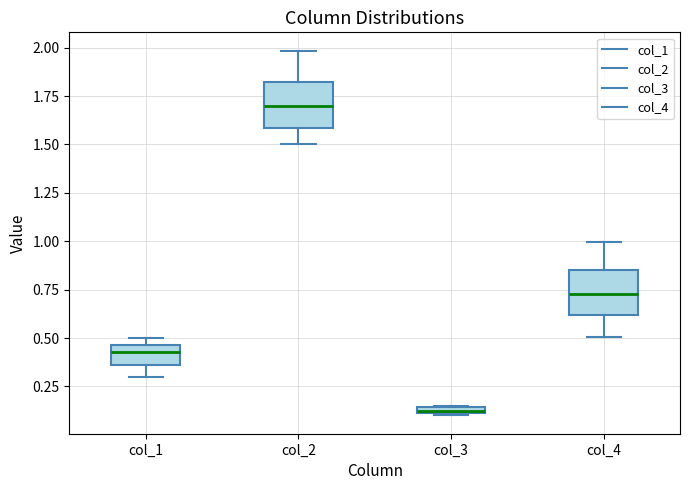

Which box has the highest median line?

col_2